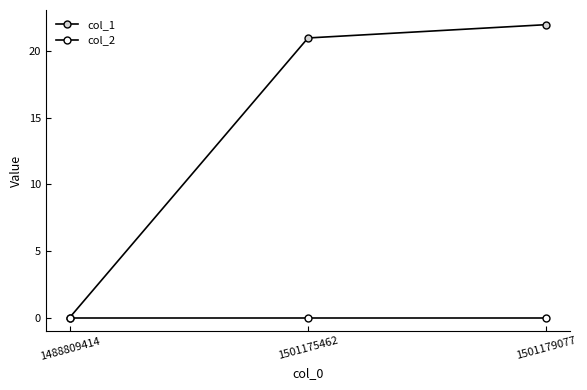

Count the number of data series in this chart.

2